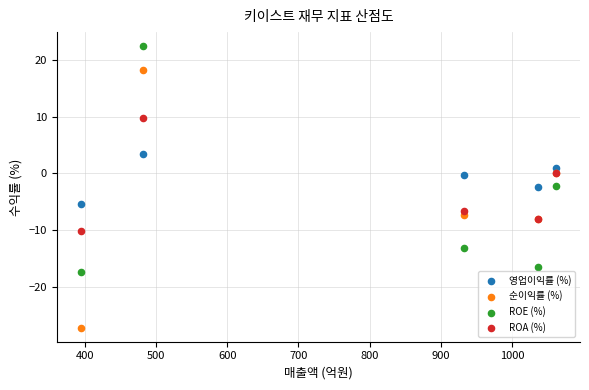

Which series has the largest Y range (max minus min)?

순이익률 (%)